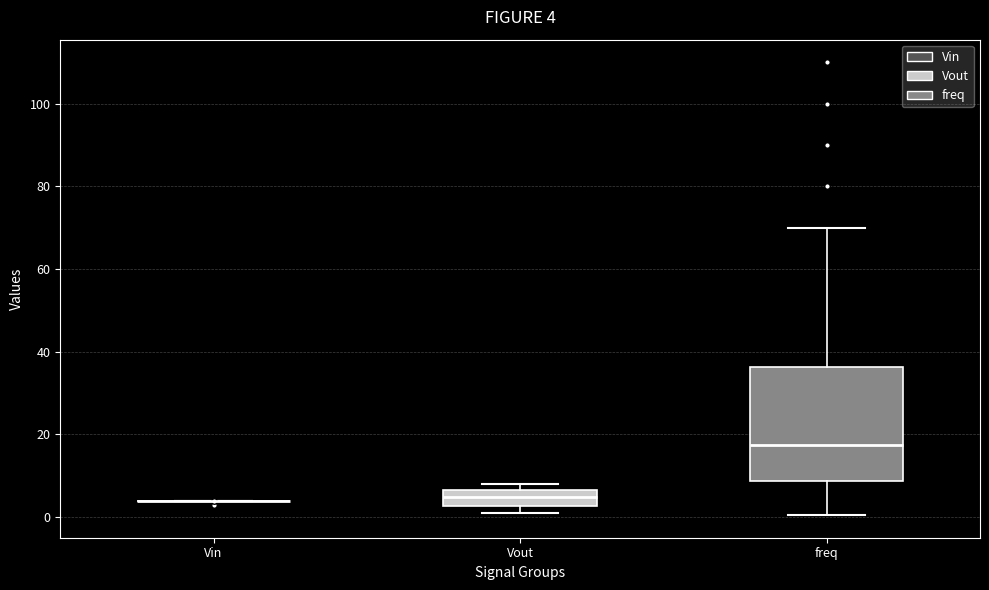

Comparing the boxes themselves (not the whiskers), which one is the tallest?

freq